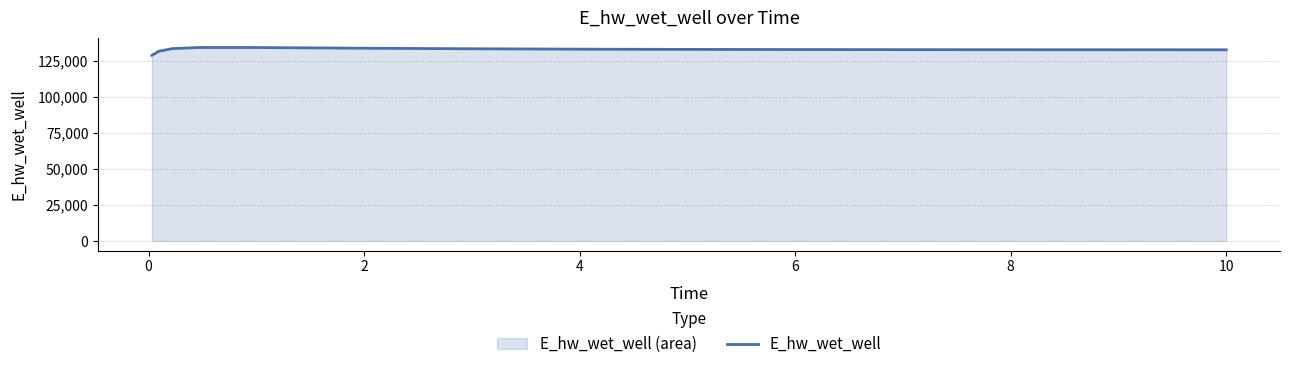

What is the difference between the maximum and minimum values?

5466.1